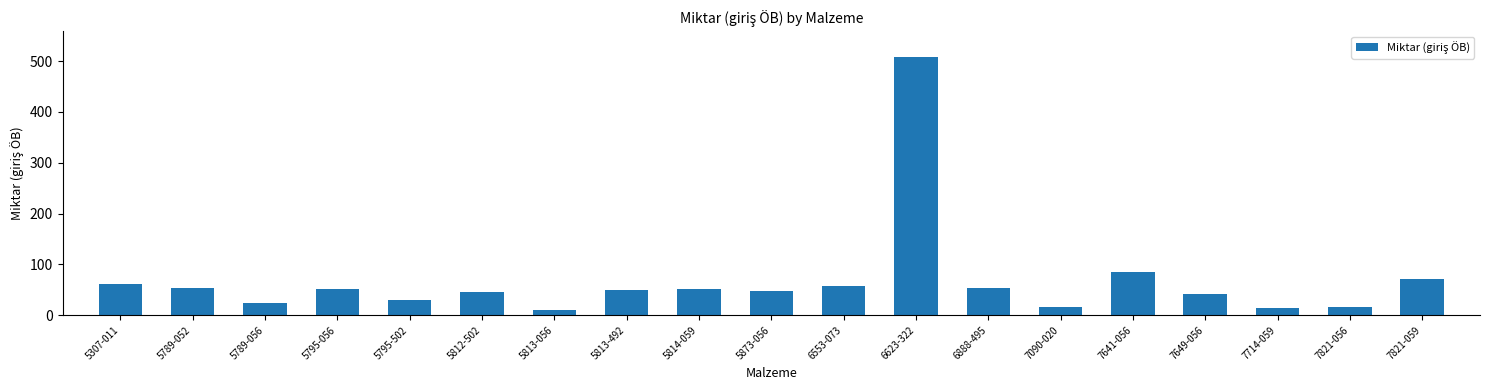

What is the sum of all values?

1290